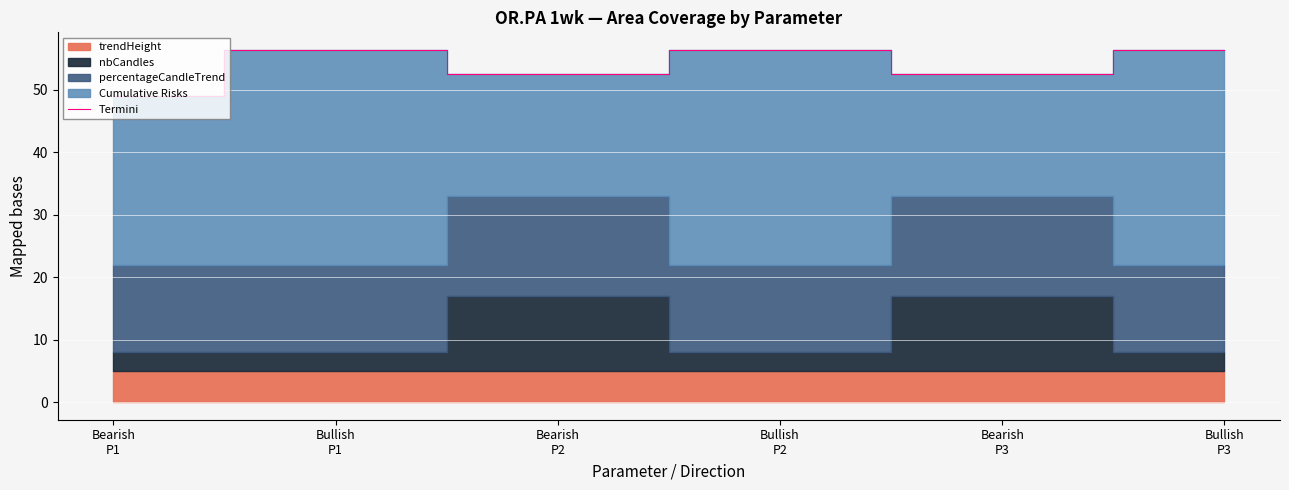

What position from the right is Bearish
P3?

2